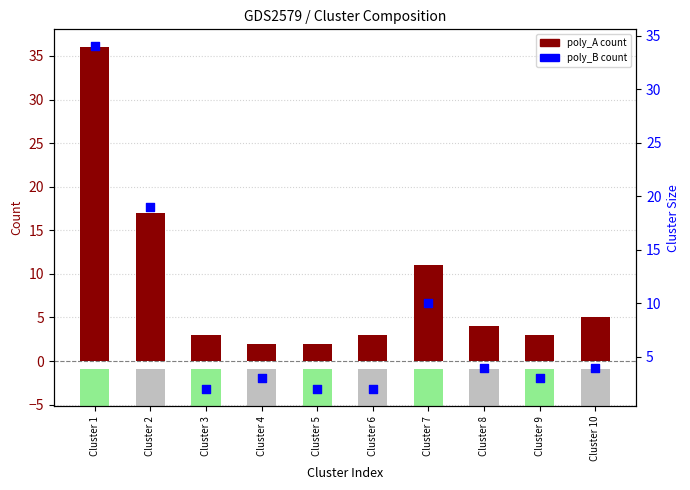

Which series has the largest total across all categories?

poly_A